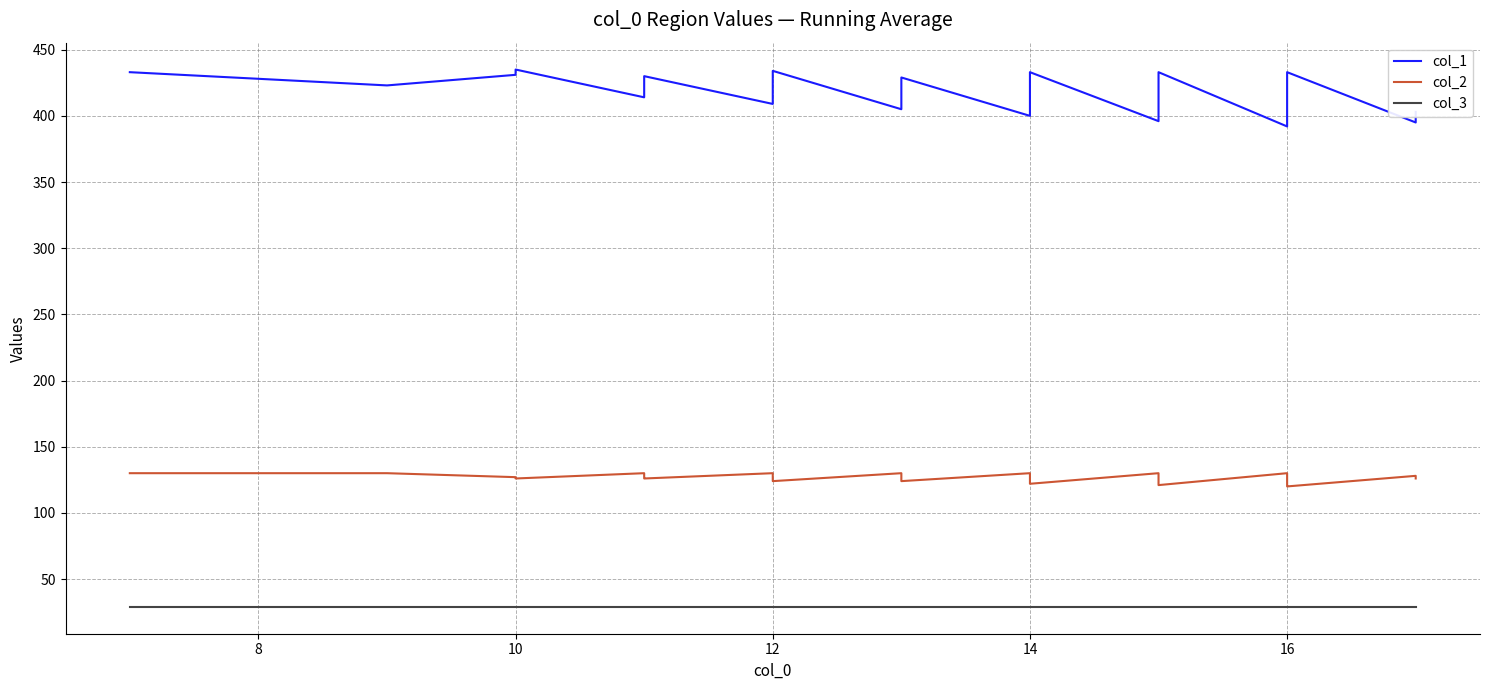

Is the value of col_1 at 11 greater than the value of col_3 at 16?

Yes